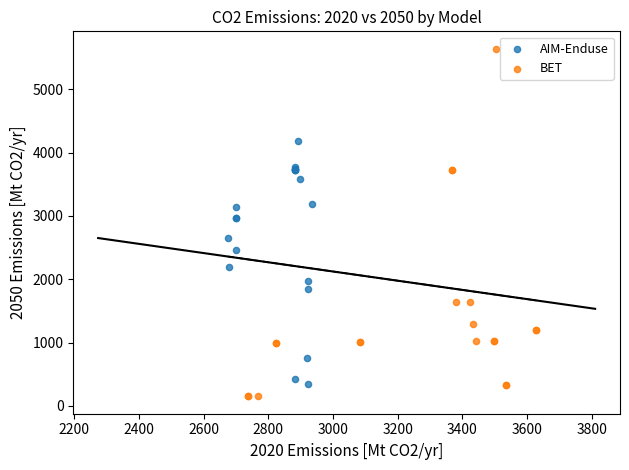

What are all the series names shown in the legend?

AIM-Enduse, BET